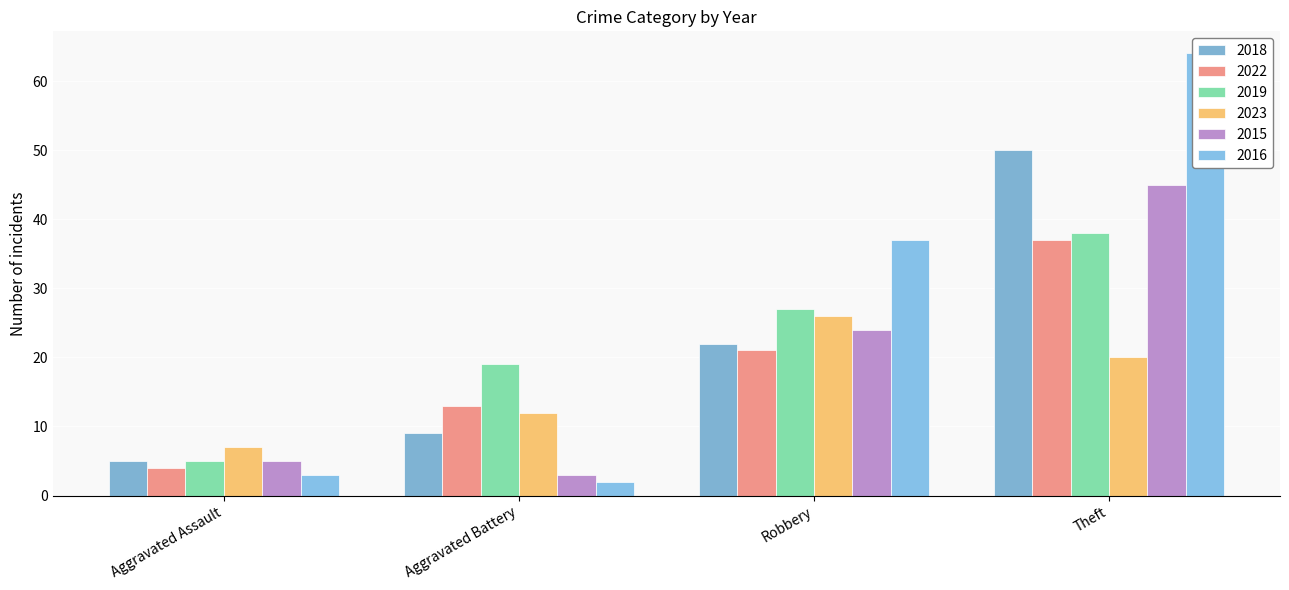

What is the approximate value of 2023 at Aggravated Assault, to the nearest 10?

10